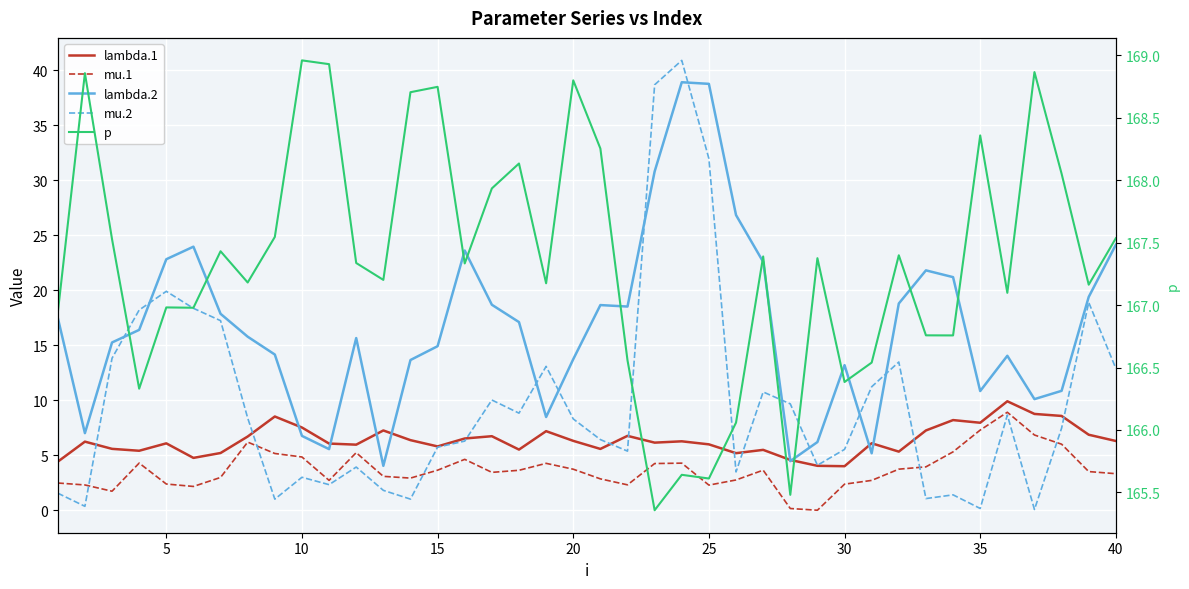

Reading left to right, list all the values displayed in this chart.

lambda.1: 4.4	6.2	5.6	5.4	6.1	4.8	5.2	6.7	8.5	7.5	6.1	6.0	7.3	6.4	5.8	6.5	6.7	5.5	7.2	6.3	5.6	6.8	6.2	6.3	6.0	5.2	5.5	4.6	4.0	4.0	6.1	5.3	7.3	8.2	8.0	9.9	8.8	8.6	6.9	6.3
mu.1: 2.5	2.3	1.7	4.3	2.4	2.2	3.0	6.2	5.2	4.9	2.7	5.2	3.1	2.9	3.7	4.6	3.5	3.6	4.3	3.7	2.9	2.3	4.3	4.3	2.3	2.8	3.7	0.2	0.0	2.4	2.7	3.7	4.0	5.3	7.3	8.9	6.8	6.0	3.5	3.3
lambda.2: 17.5	7.0	15.3	16.4	22.8	24.0	17.9	15.8	14.2	6.8	5.6	15.7	4.0	13.7	14.9	23.6	18.7	17.1	8.5	13.7	18.6	18.5	30.8	38.9	38.7	26.8	22.6	4.5	6.2	13.2	5.2	18.8	21.8	21.2	10.8	14.0	10.1	10.9	19.4	24.1
mu.2: 1.6	0.4	13.8	18.2	19.9	18.4	17.2	8.4	1.0	3.0	2.3	3.9	1.8	1.0	5.7	6.3	10.0	8.8	13.1	8.3	6.4	5.4	38.7	40.9	31.9	3.5	10.8	9.7	4.1	5.5	11.2	13.5	1.1	1.4	0.2	8.7	0.1	7.5	18.9	12.9
p: 166.9	168.9	167.5	166.3	167.0	167.0	167.4	167.2	167.5	169.0	168.9	167.3	167.2	168.7	168.7	167.3	167.9	168.1	167.2	168.8	168.3	166.6	165.4	165.6	165.6	166.1	167.4	165.5	167.4	166.4	166.5	167.4	166.8	166.8	168.4	167.1	168.9	168.1	167.2	167.5